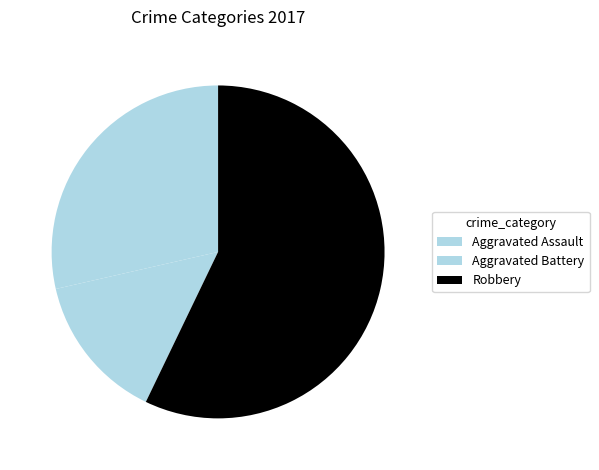

How many slices are in this pie chart?

3